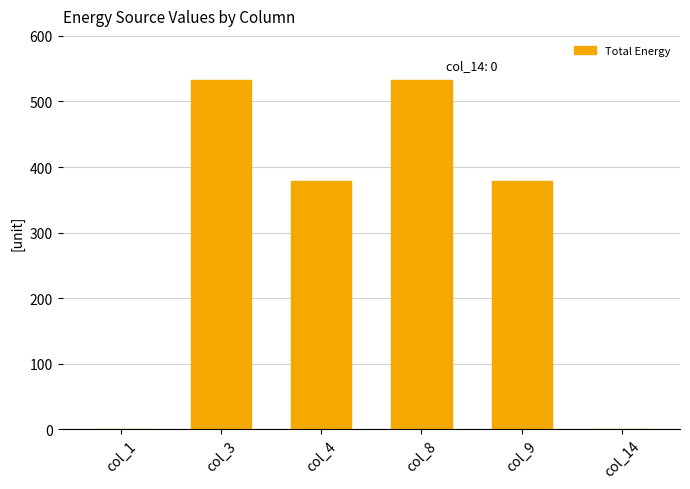

What is the sum of all values?

1820